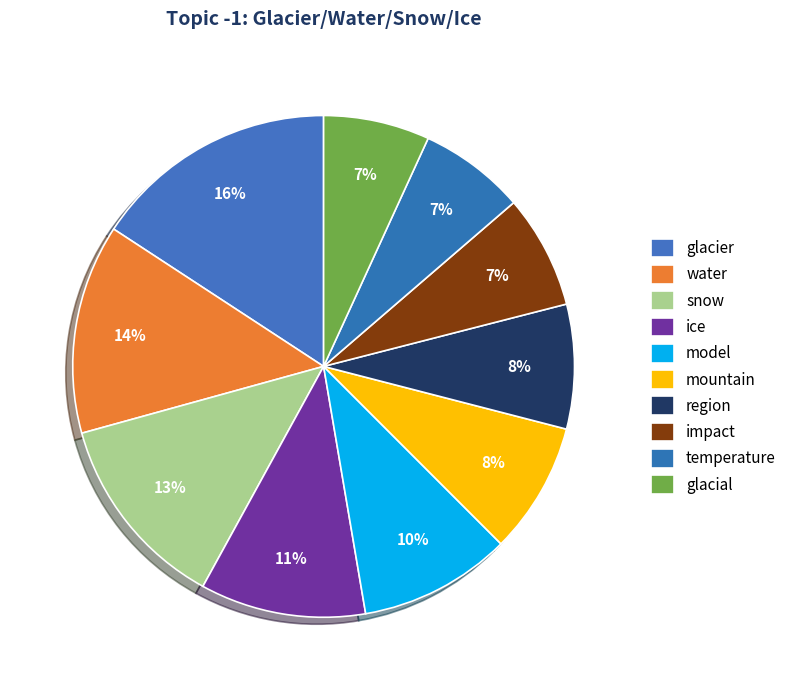

True or false: ice accounts for 1% of the total.

False